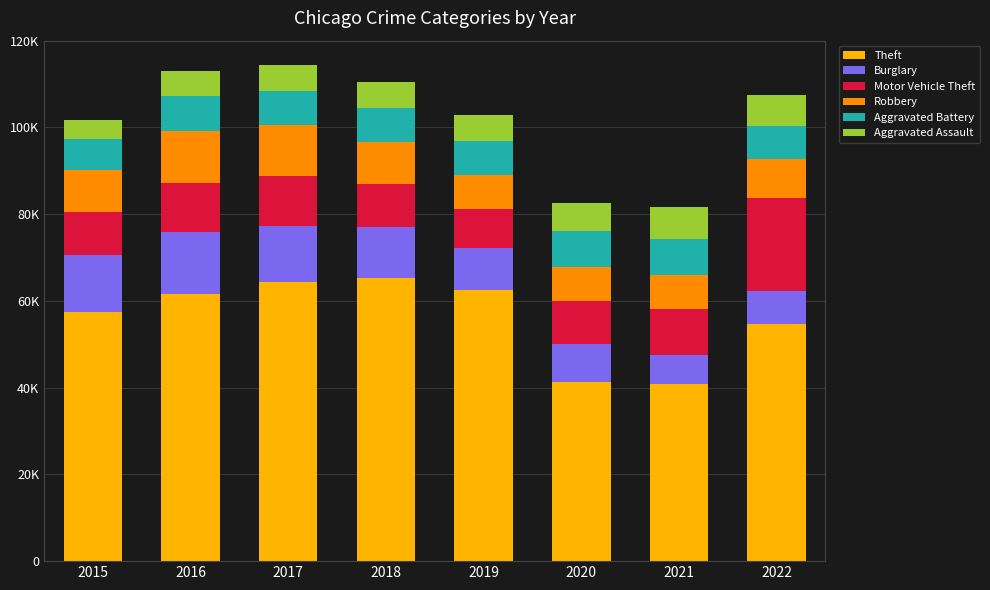

The value of Burglary at 2016 is 14289. True or false?

True